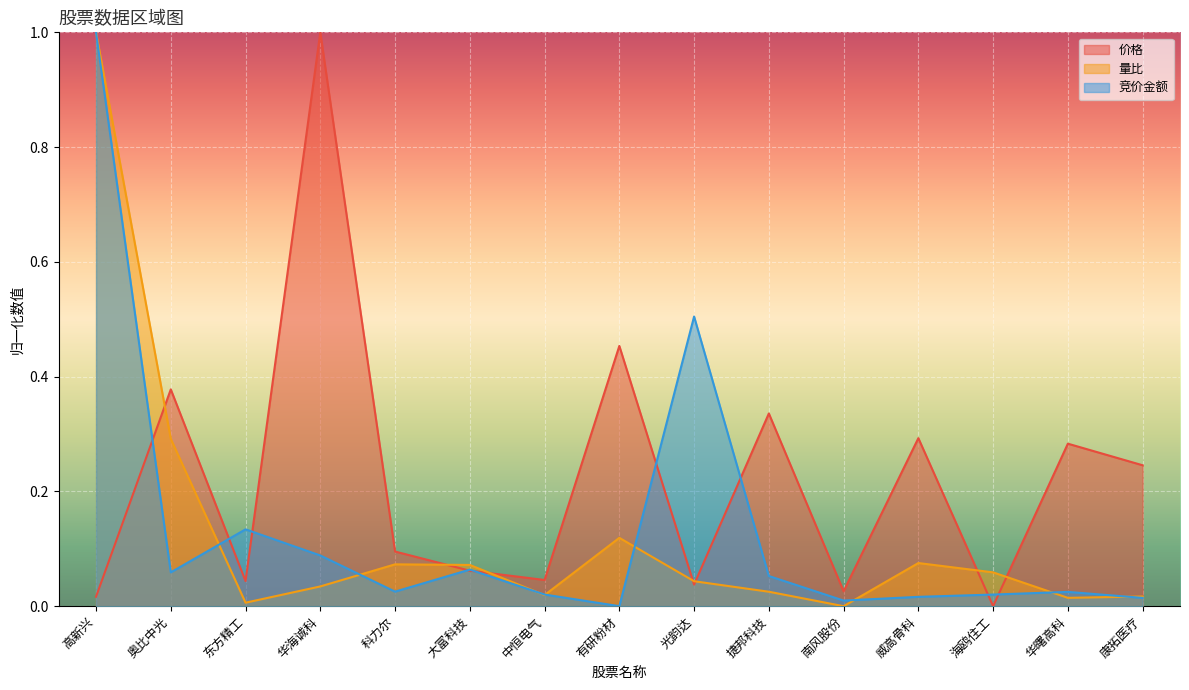

What is the maximum value shown in the chart?

1.0